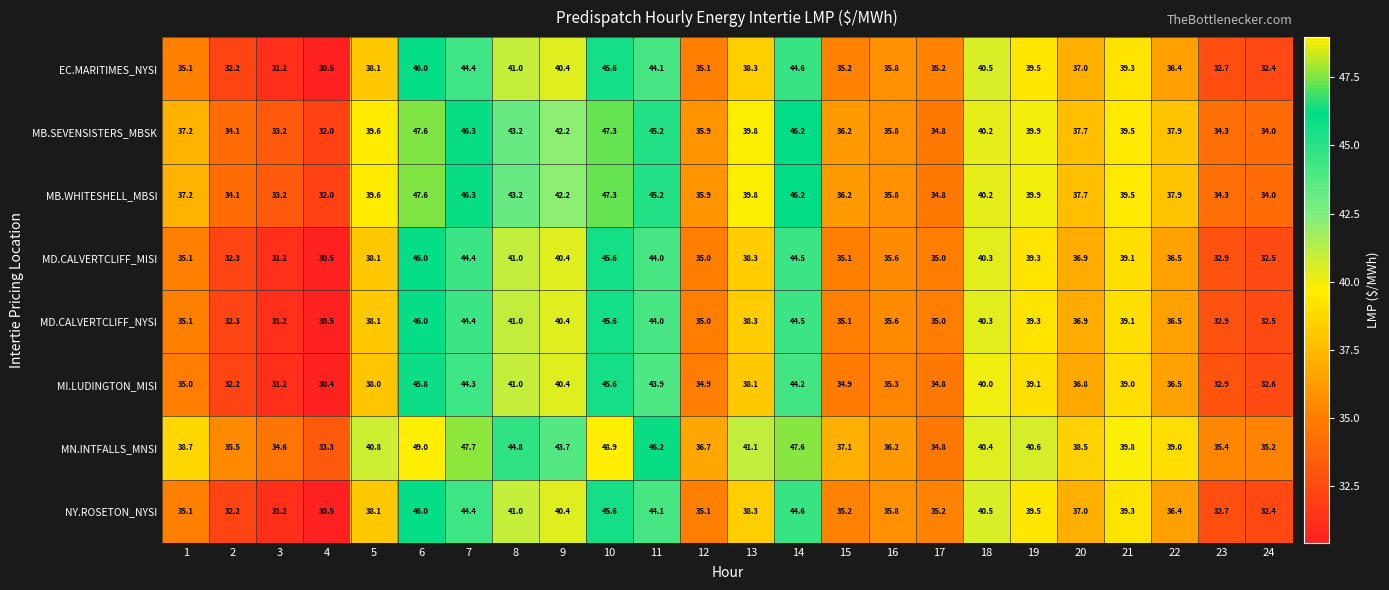

What is the minimum value for NY.ROSETON_NYSI?

30.5